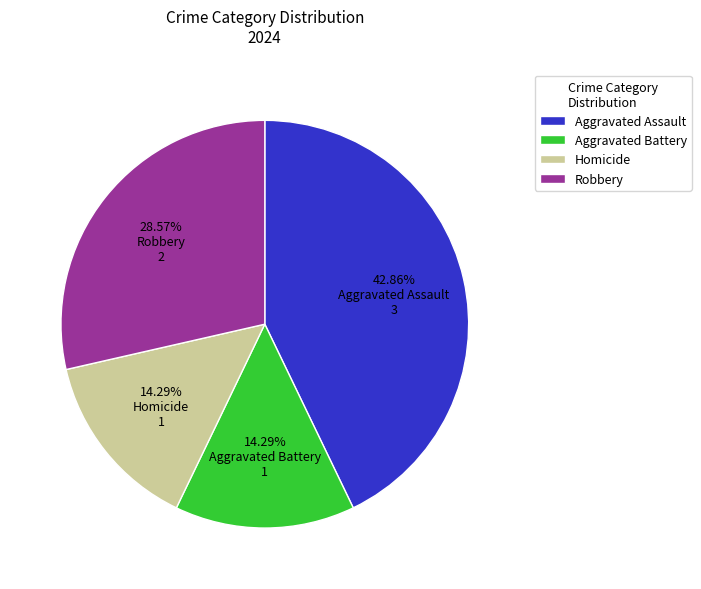

Is it true that Robbery is 29% of the pie?

True